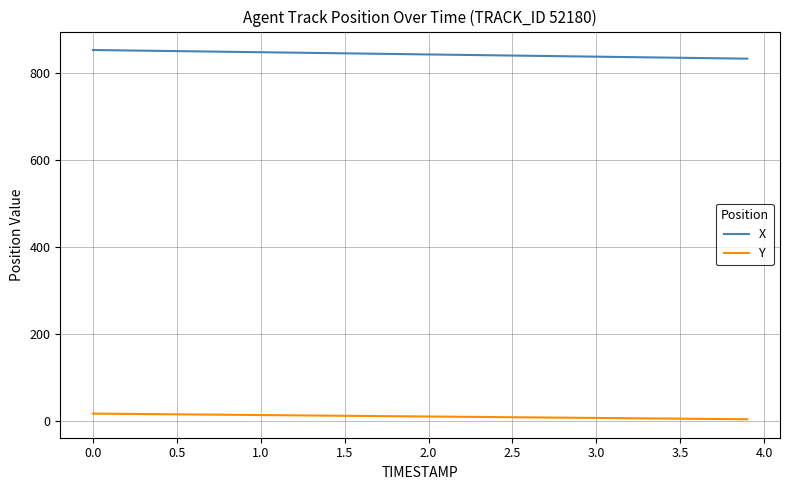

Which series has the largest range (max minus min)?

X